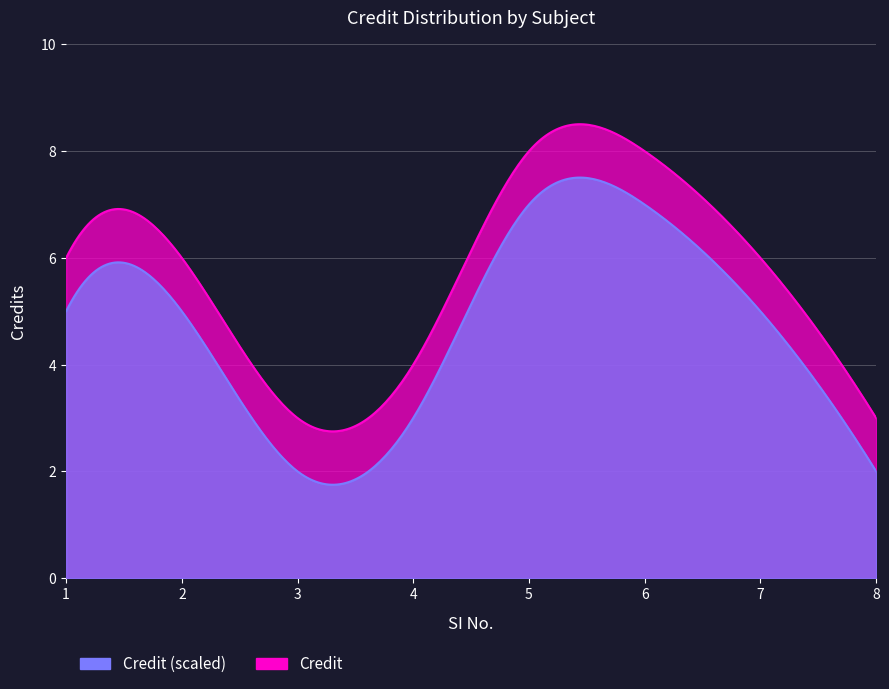

What is the maximum value shown in the chart?

8